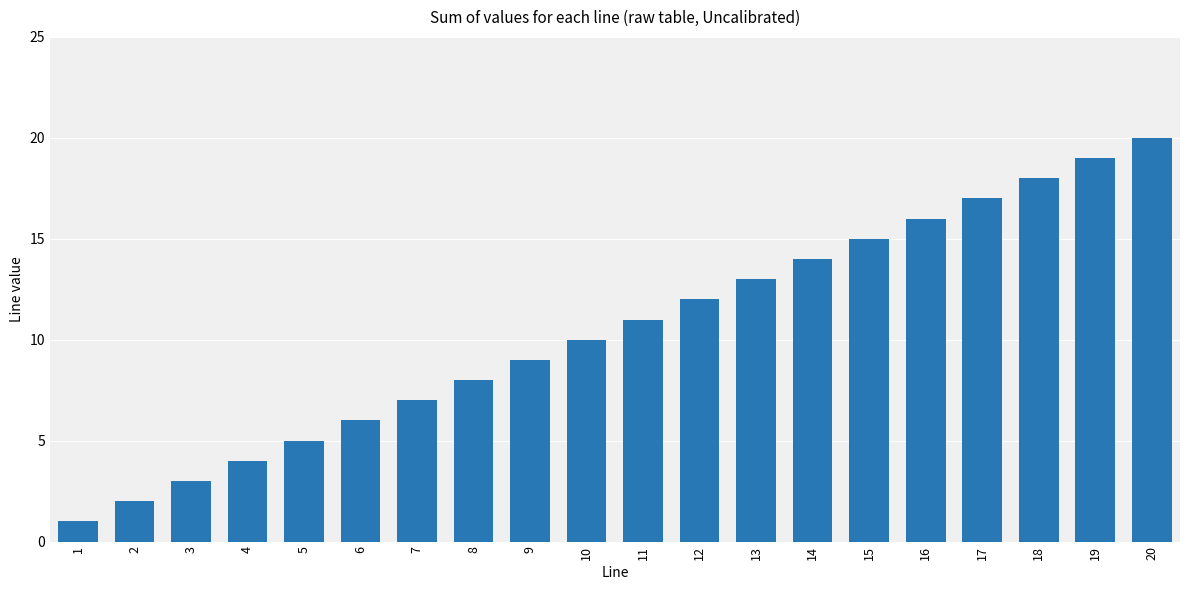

What is the ratio of the value at 17 to the value at 18?

0.9